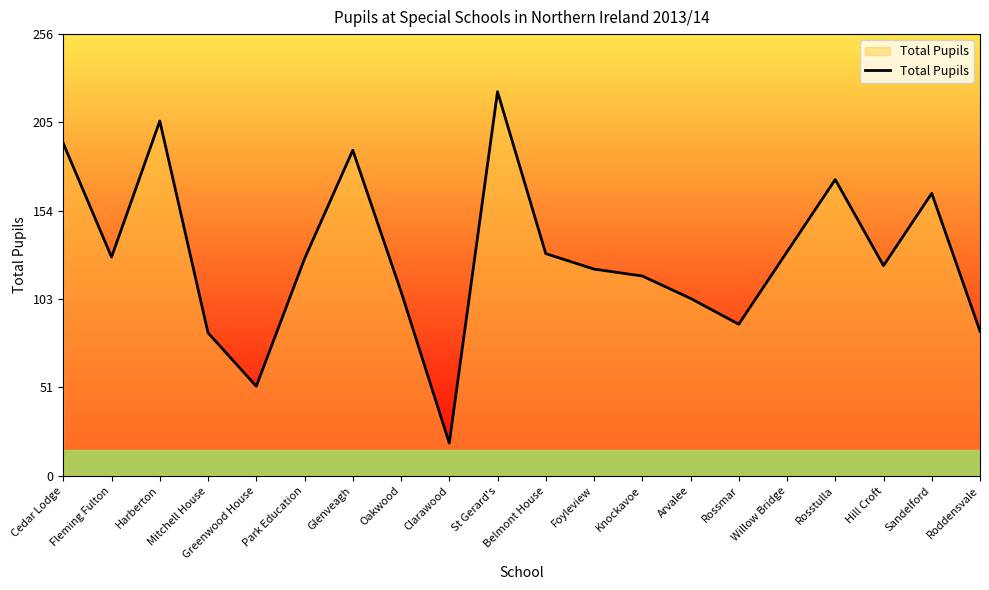

What is the approximate value at Cedar Lodge, to the nearest 10?

190